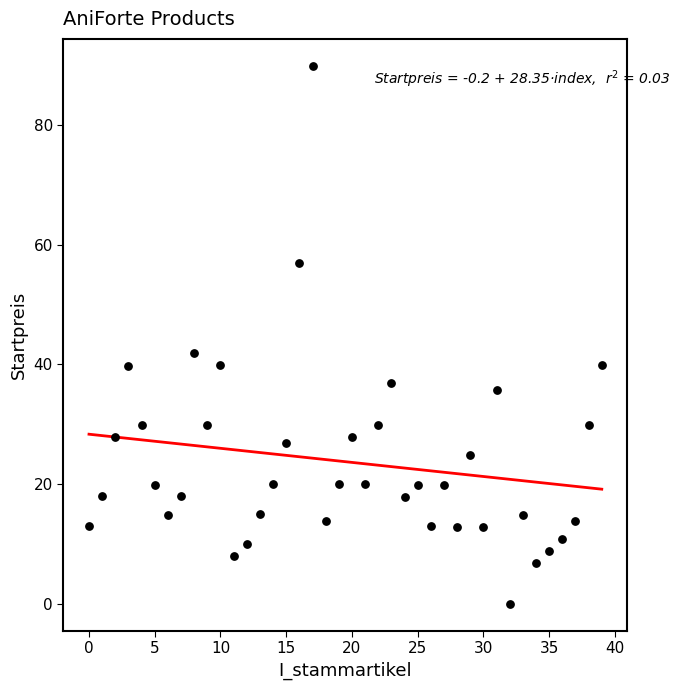

What is the range of Y values (max minus min)?

89.9